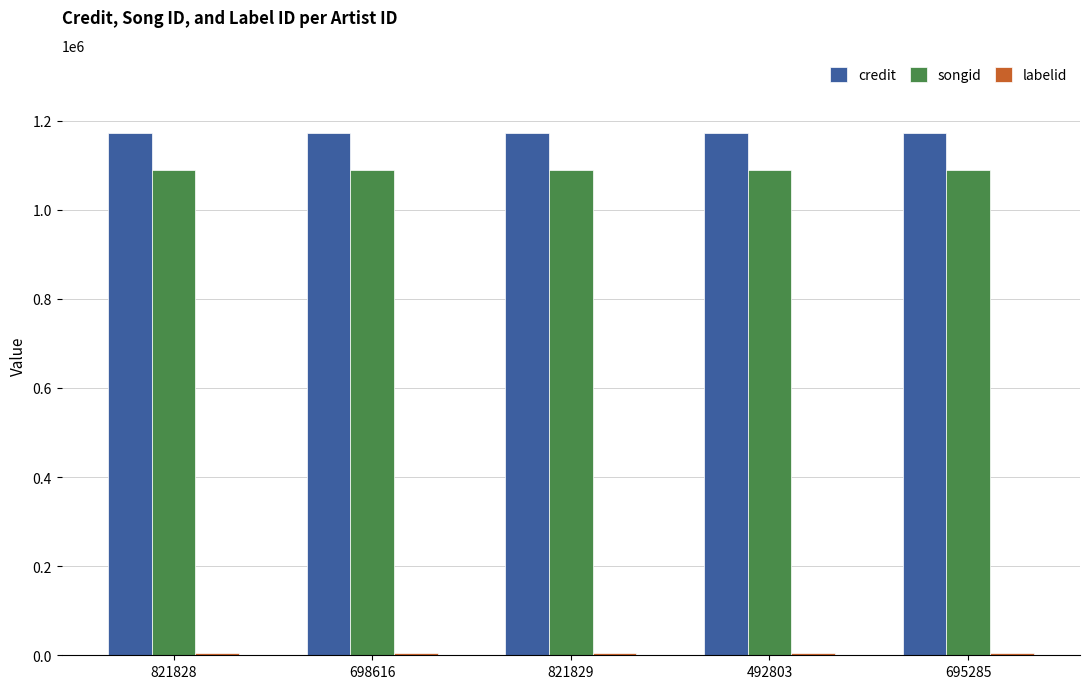

True or false: songid has a value of 1548582 at 821829.

False